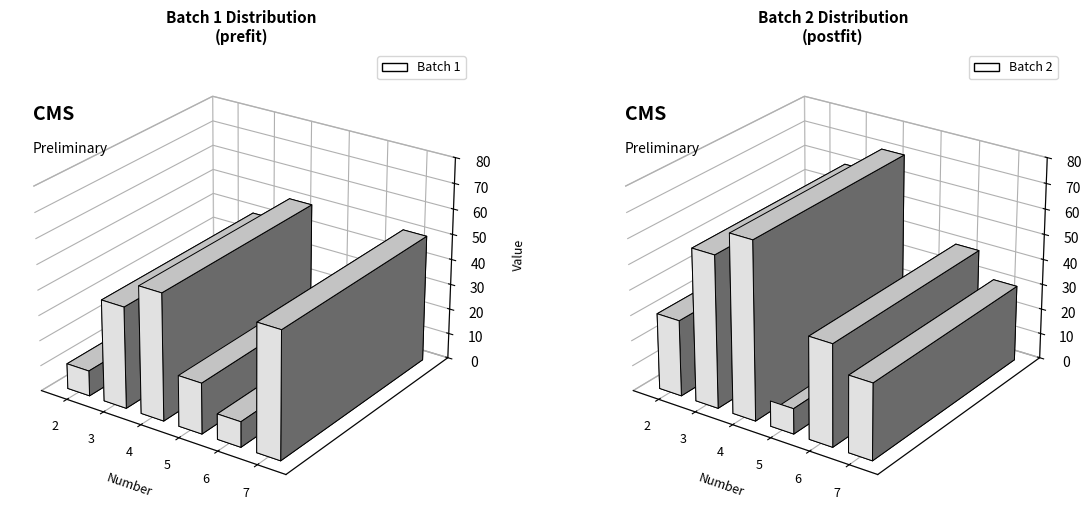

What is the difference between the second highest and second lowest values in the Batch 2 series?

30